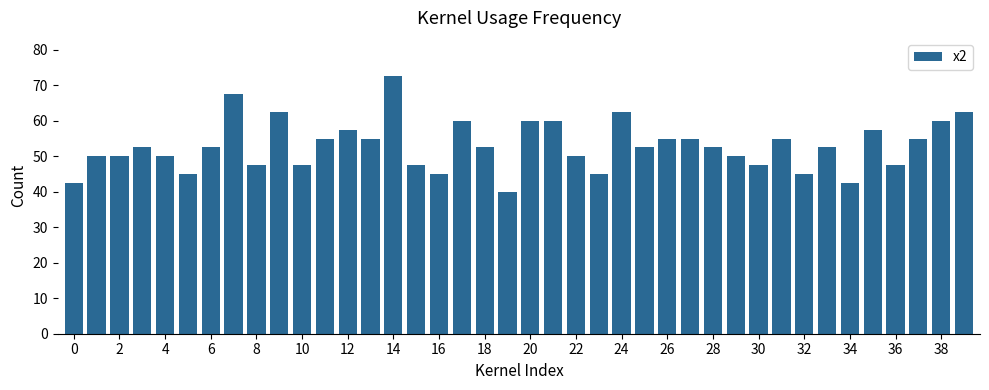

What is the value of the 35th bar from the left?

42.5